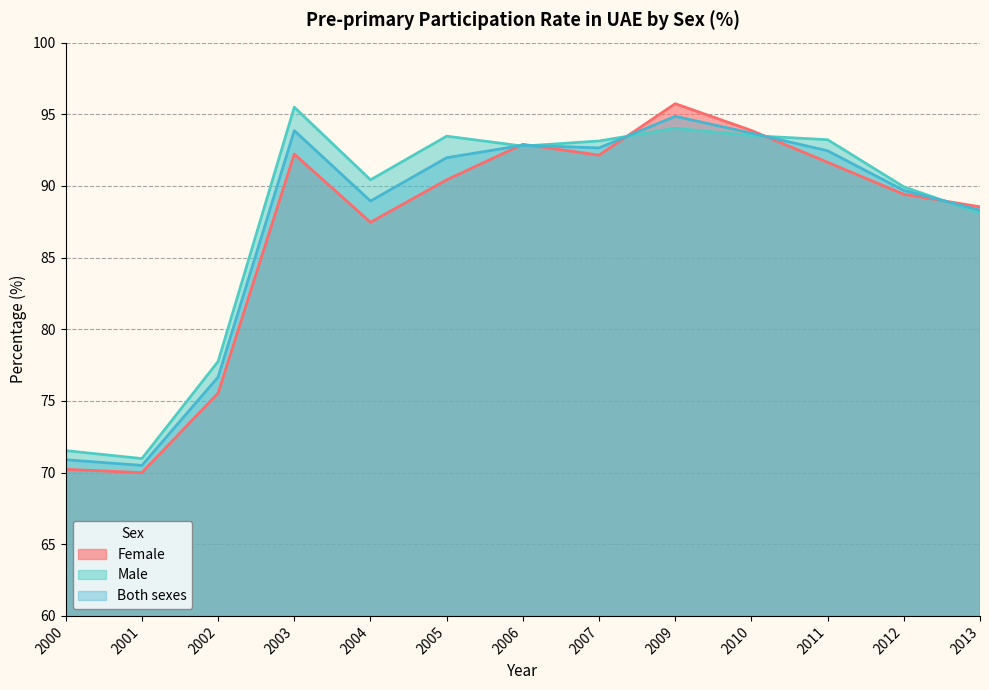

Which series has the largest range (max minus min)?

Female